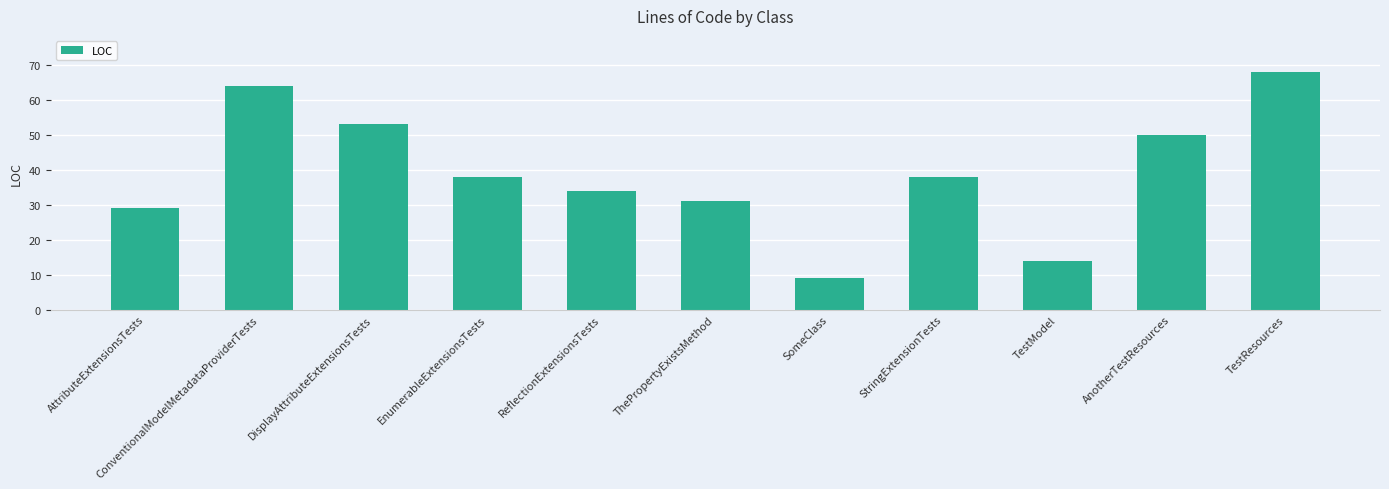

At which category does the chart reach its minimum across all series?

SomeClass